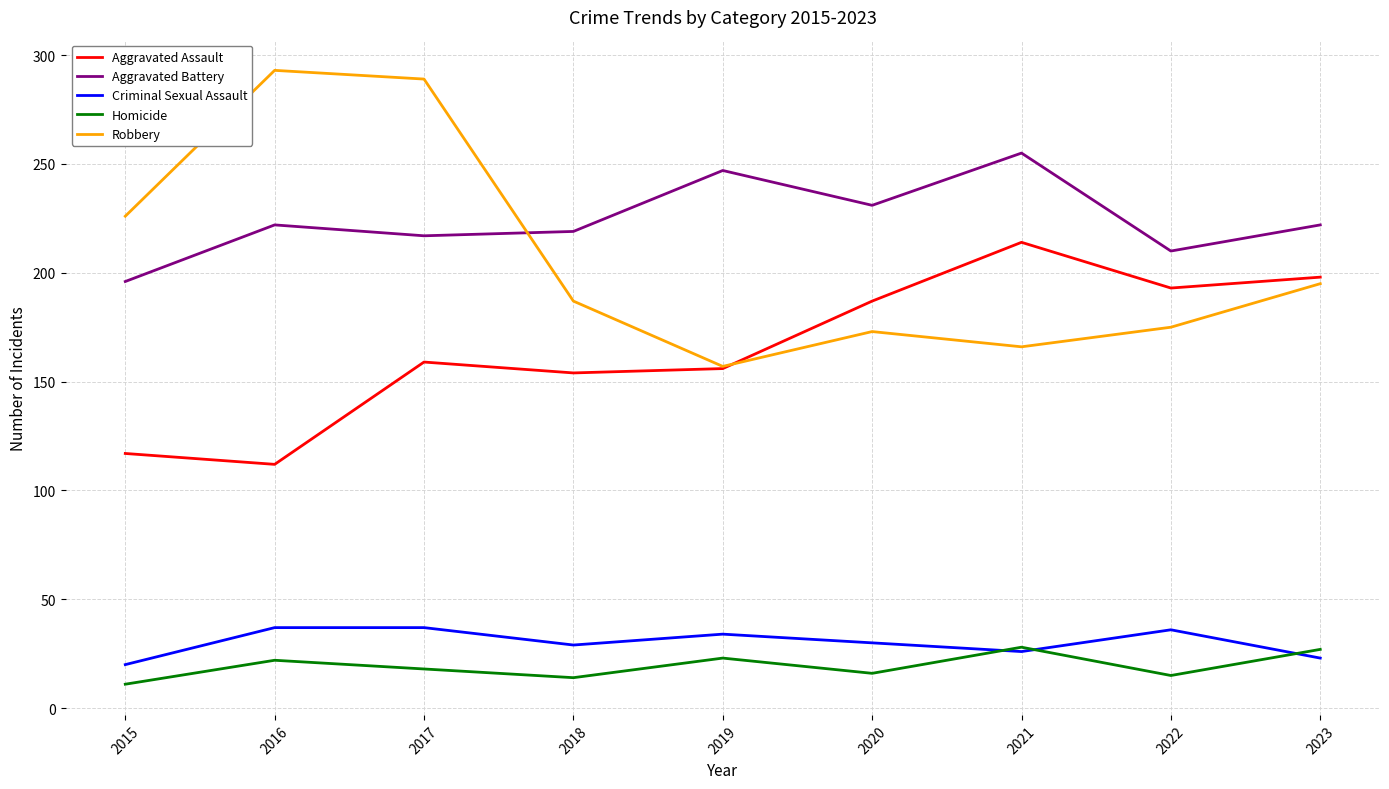

What value does the Aggravated Assault series have at 2020, to the nearest 10?

190